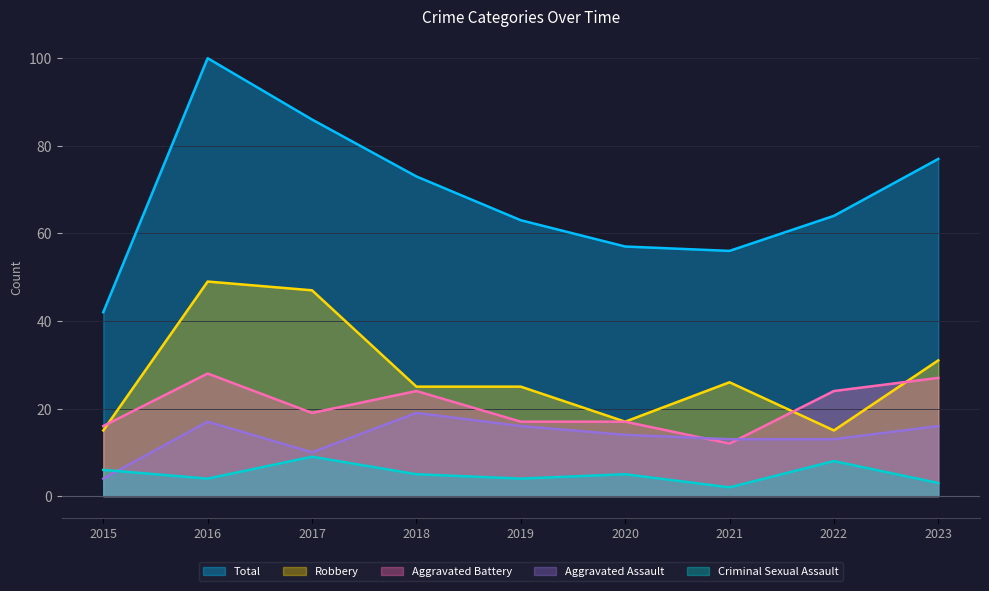

What is the sum of all Robbery values?

250